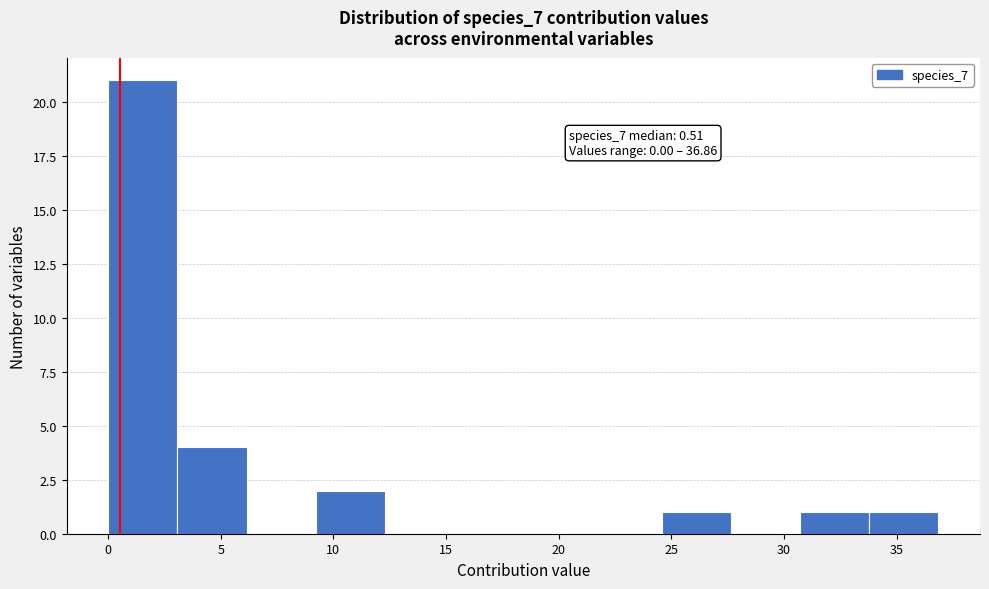

Which range on the x-axis has the tallest bar?

0.0 to 3.0